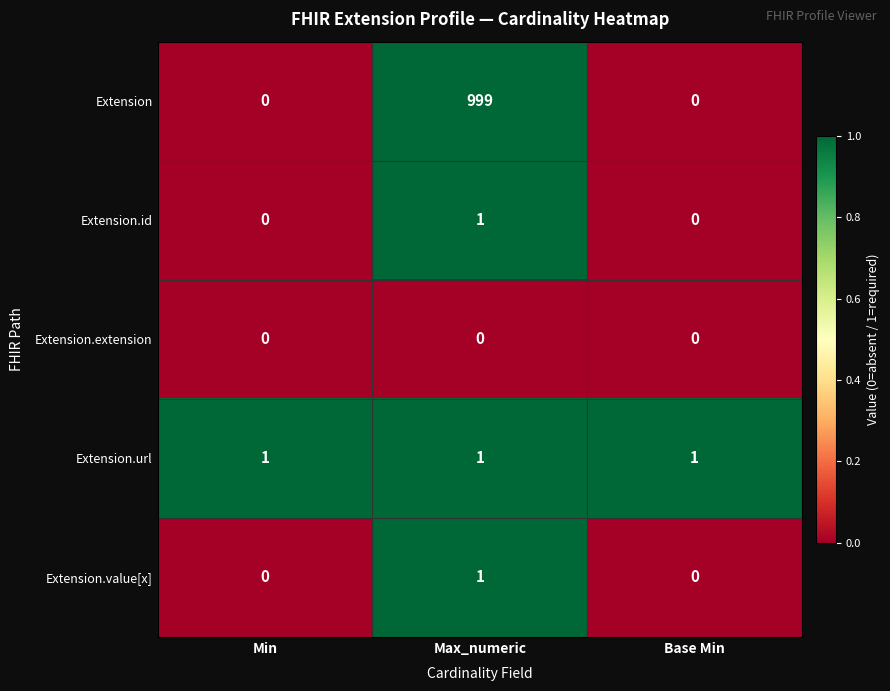

Which series has the largest total across all categories?

Extension